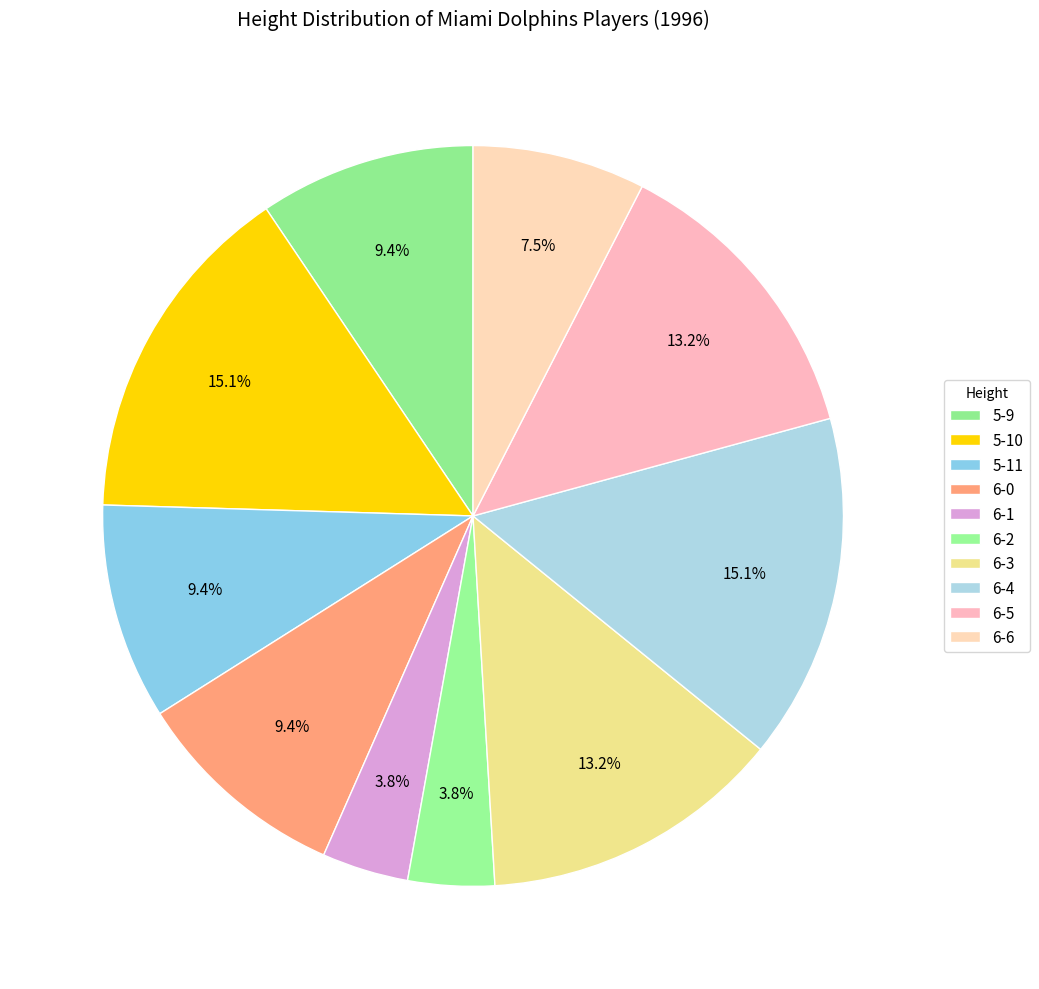

What percentage is NOT represented by 6-4?

84.9%